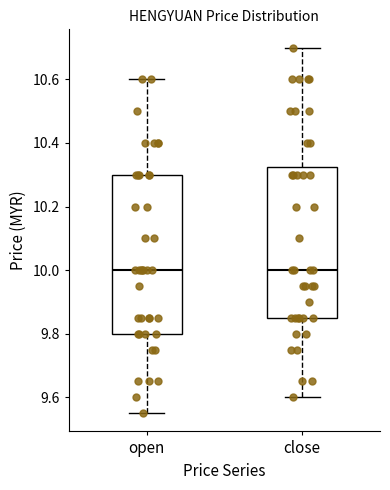

Which box is the tallest, from its lower edge to its upper edge?

open